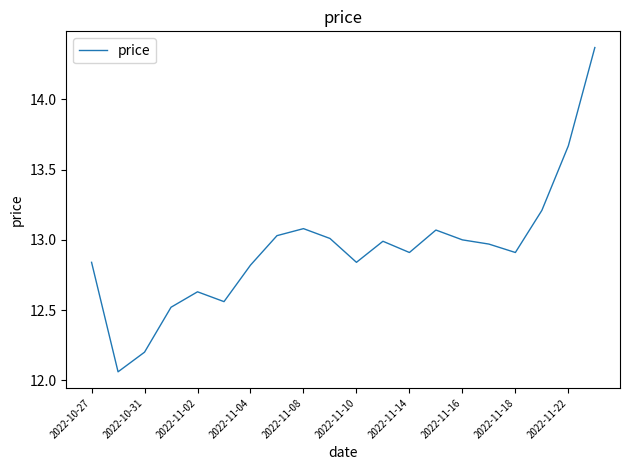

What is the difference between the maximum and minimum values?

2.3